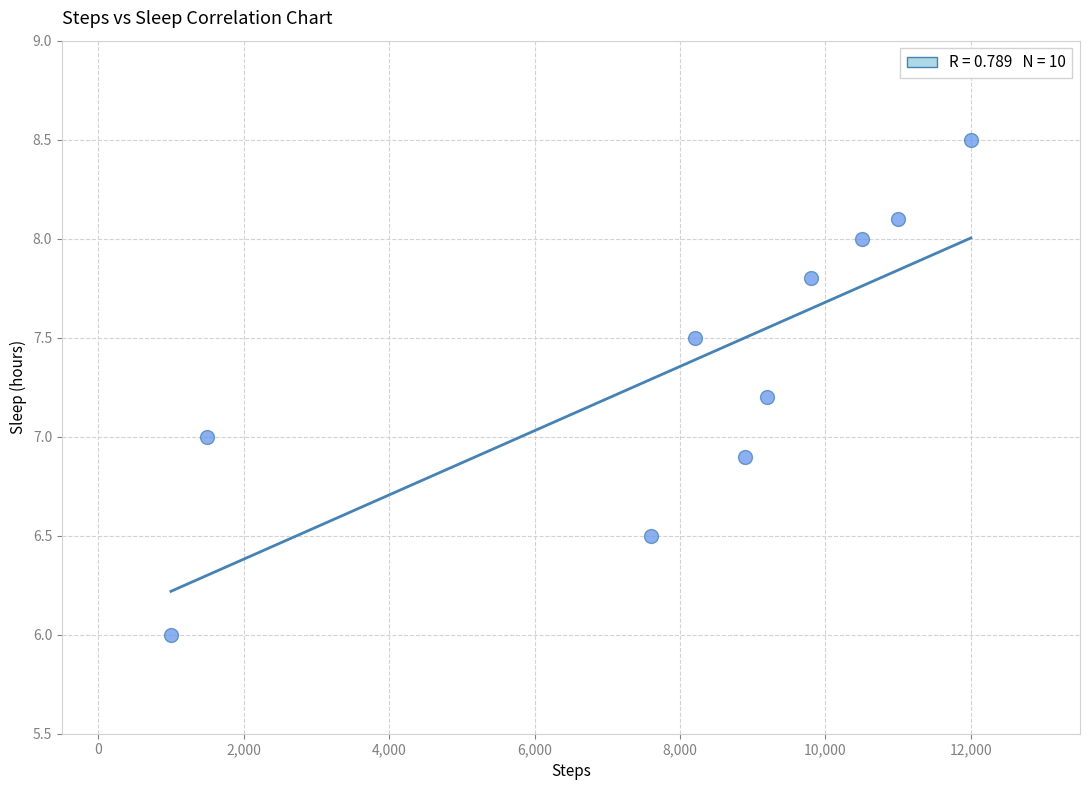

What is the range of Y values (max minus min)?

2.5